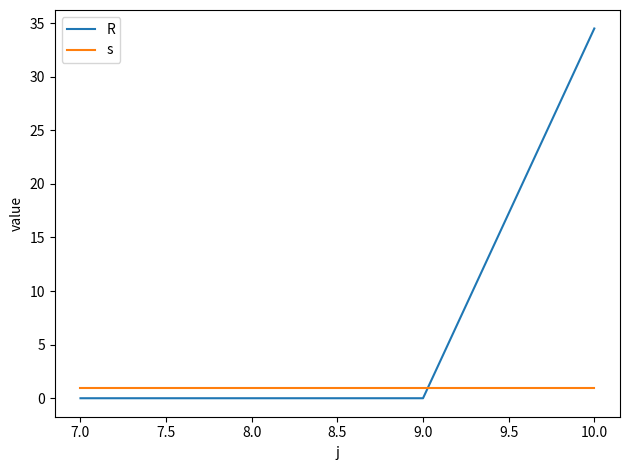

Does the chart have visible grid lines?

No